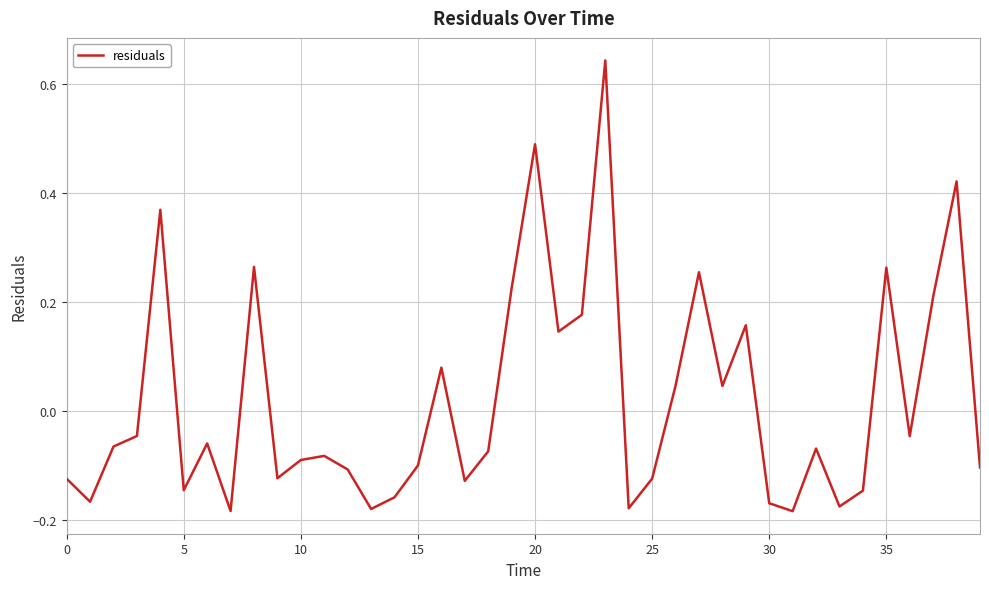

What is the difference between the maximum and minimum values?

0.8